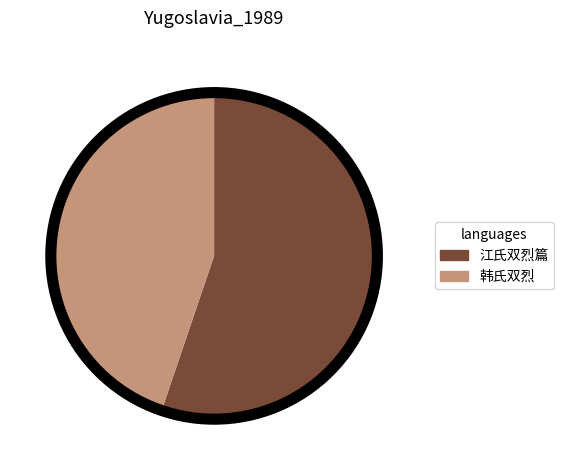

Rank the categories by value from lowest to highest.

韩氏双烈, 江氏双烈篇